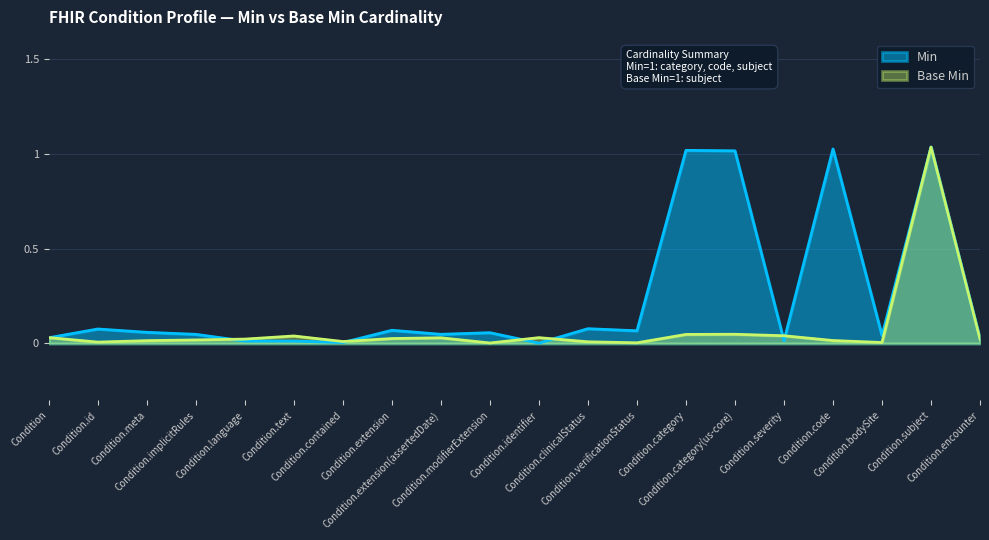

At how many categories does at least one series exceed 0?

20